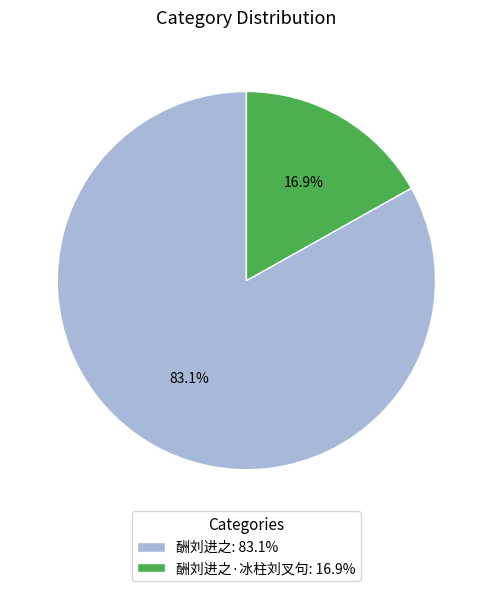

Between 酬刘进之·冰柱刘叉句: 16.9% and 酬刘进之: 83.1%, which is larger?

酬刘进之: 83.1%